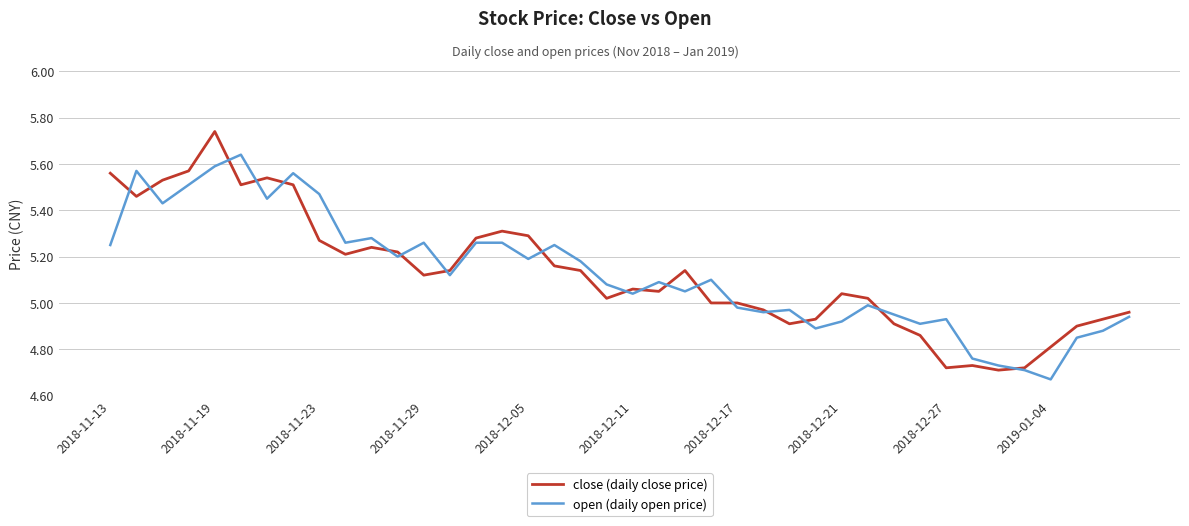

Which series has the widest spread of values?

close (daily close price)